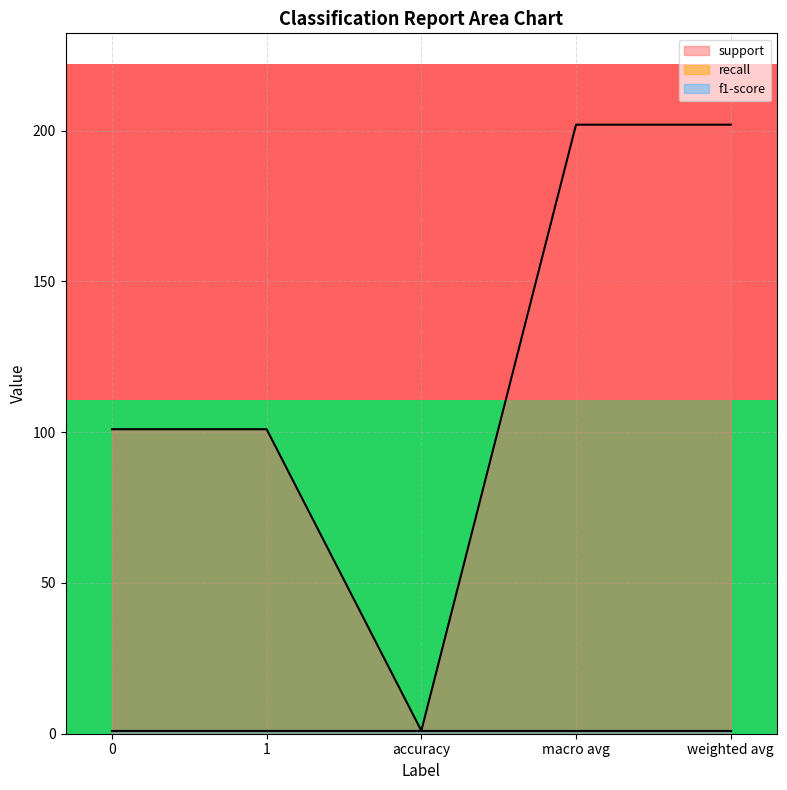

True or false: support has a value of 101 at 0.

True